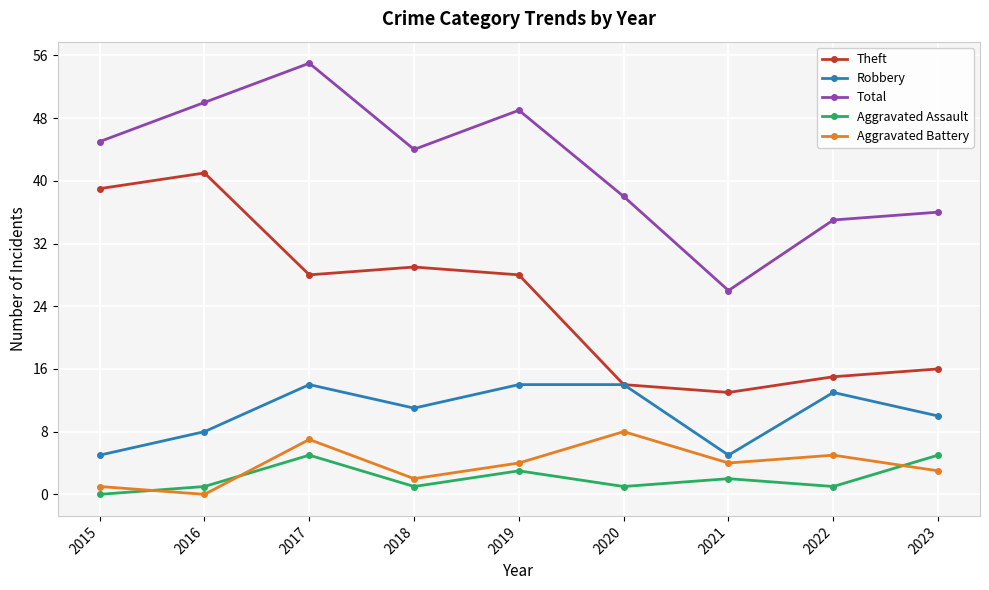

Which series ends up on top after the final intersection of Aggravated Assault and Aggravated Battery?

Aggravated Assault